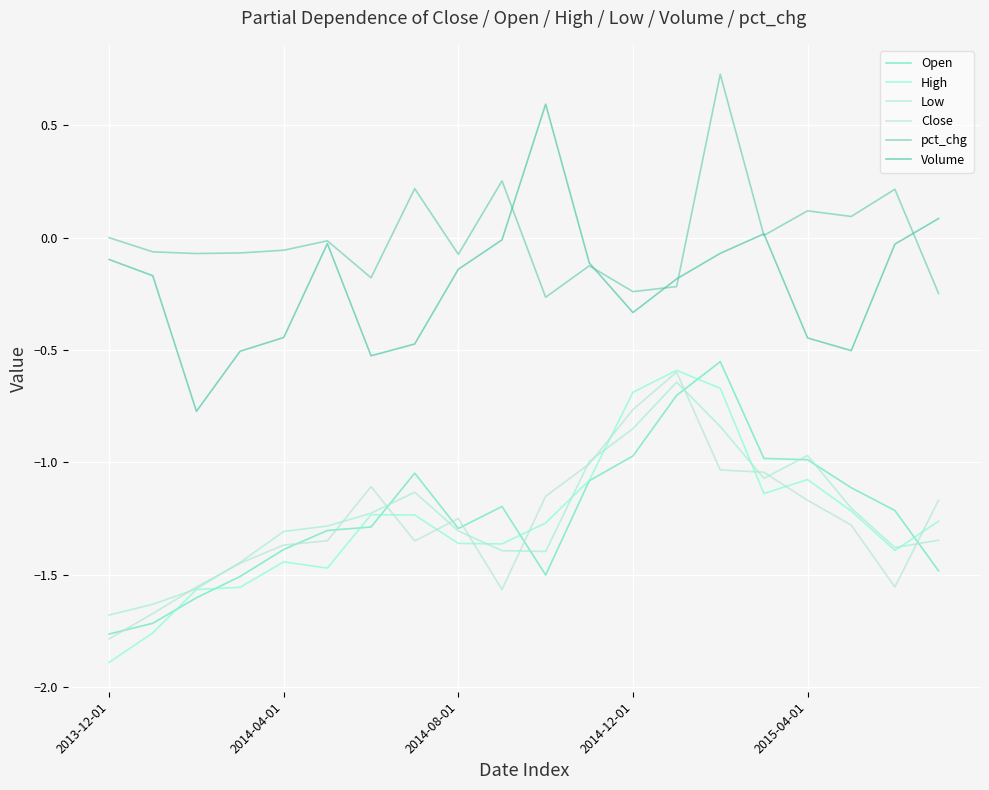

How many series are shown in this chart?

6